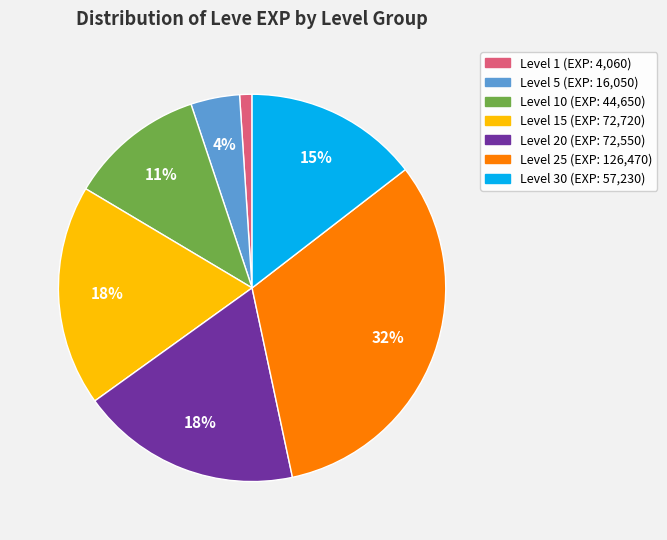

How many segments does this pie chart have?

7